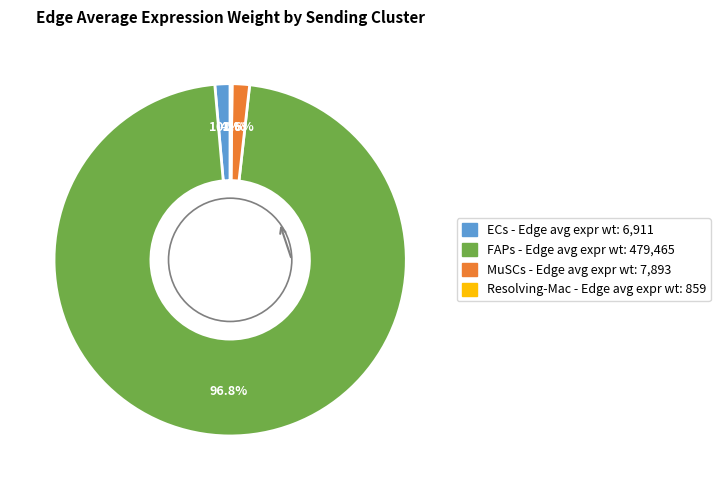

Between ECs and FAPs, which is larger?

FAPs